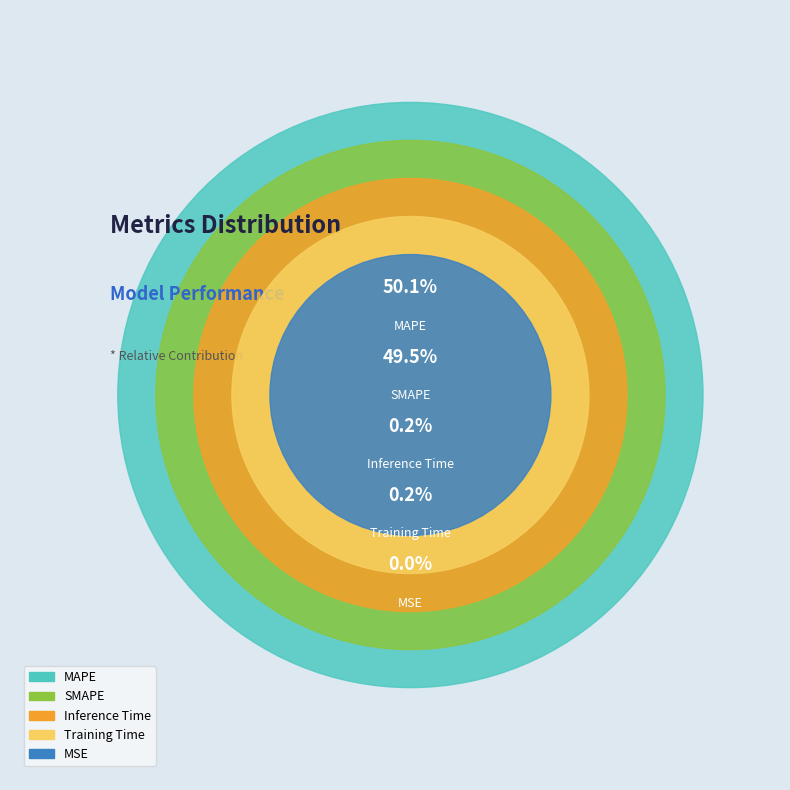

To the nearest percent, what is the average slice percentage?

20%